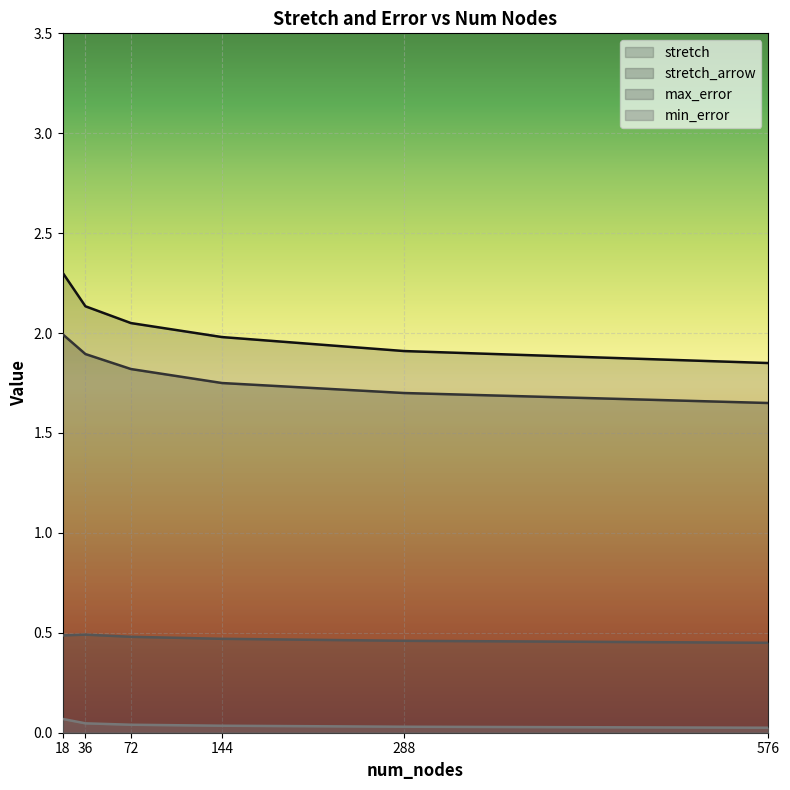

True or false: max_error and stretch cross at least once.

False